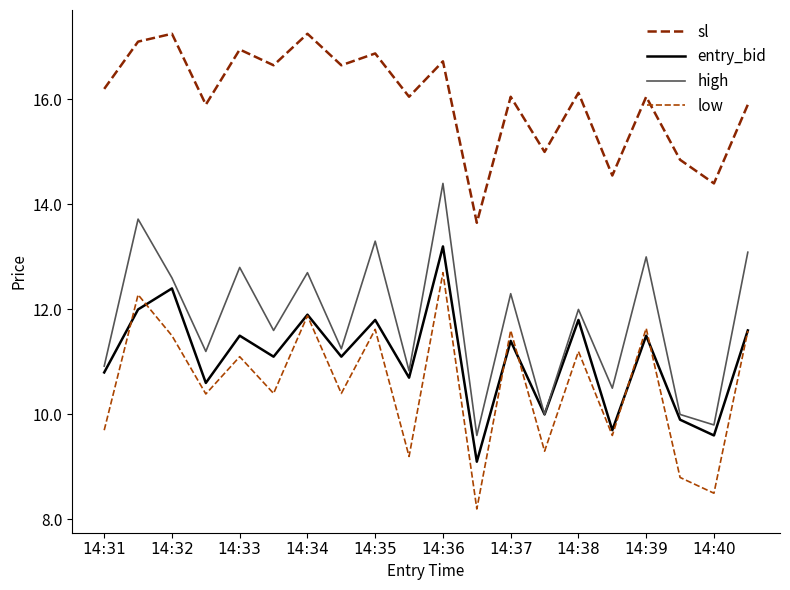

What is the maximum value for low?

12.7